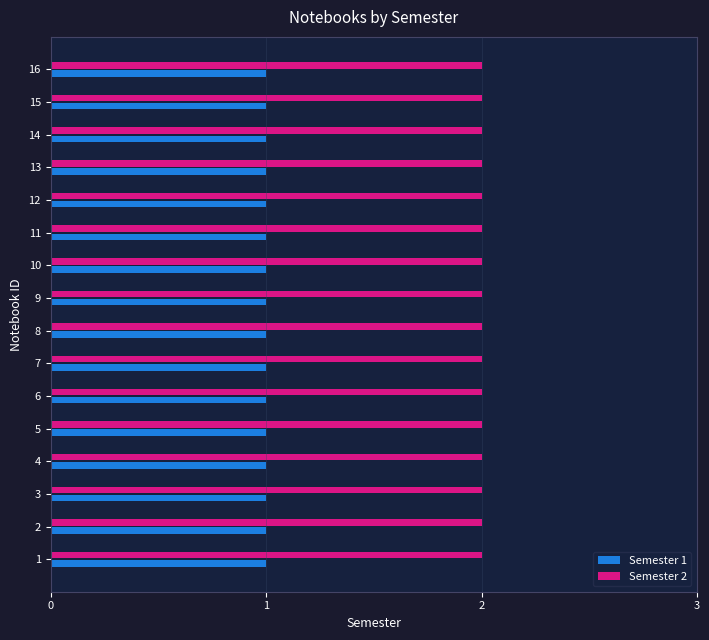

Is the value of Semester 1 at 7 greater than the value of Semester 2 at 8?

No